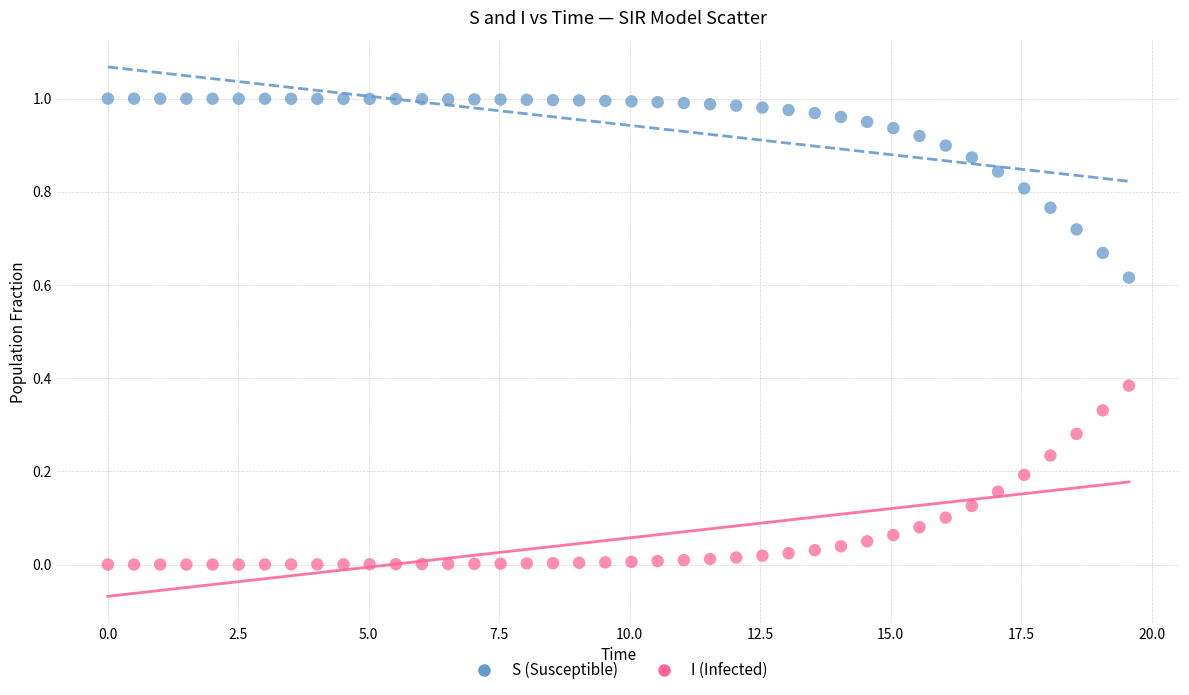

Which series reaches the minimum Y coordinate?

I (Infected)